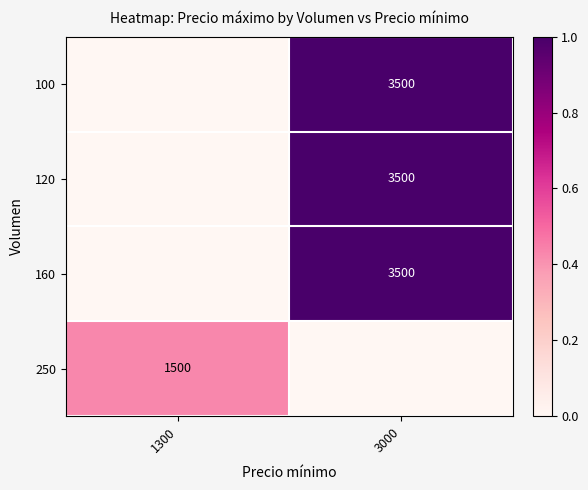

At how many categories does at least one series exceed 0?

2